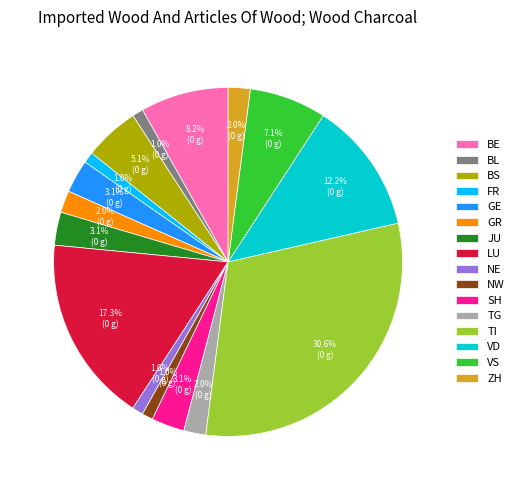

Which category has the biggest portion of the pie?

TI